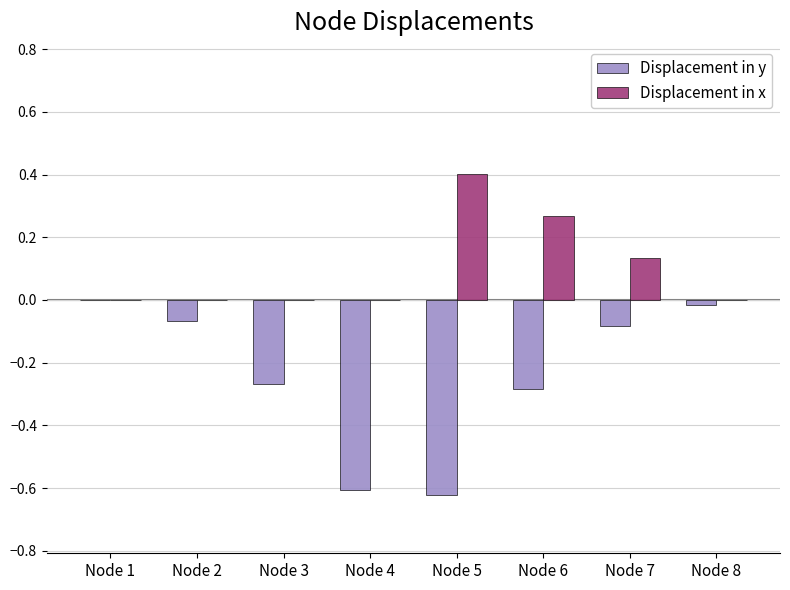

The value of Displacement in y at Node 4 is -0.1. True or false?

False